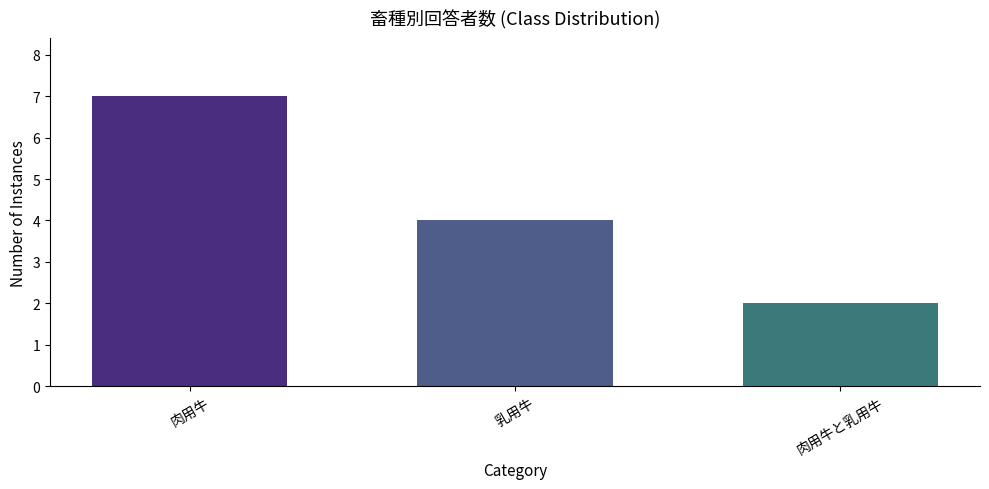

What is the label of the 1st bar from the left?

肉用牛